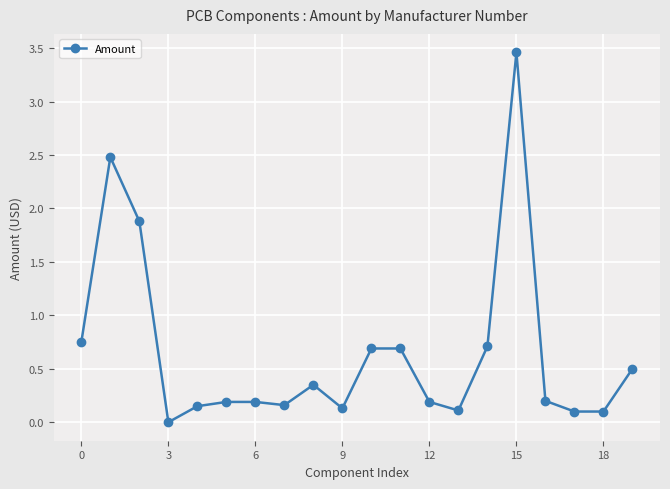

True or false: there are more than 2 points higher than both neighbors.

True